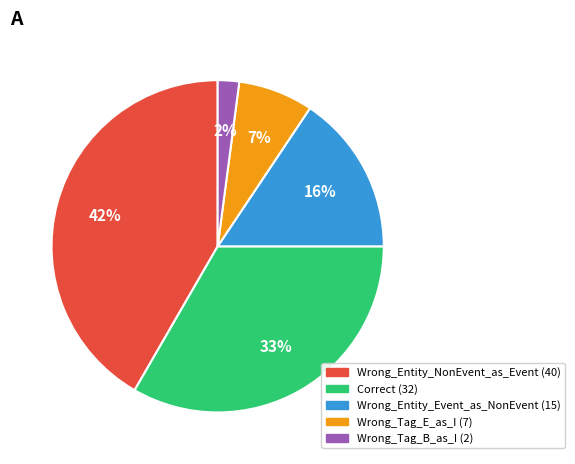

True or false: Wrong_Entity_Event_as_NonEvent accounts for 28% of the total.

False